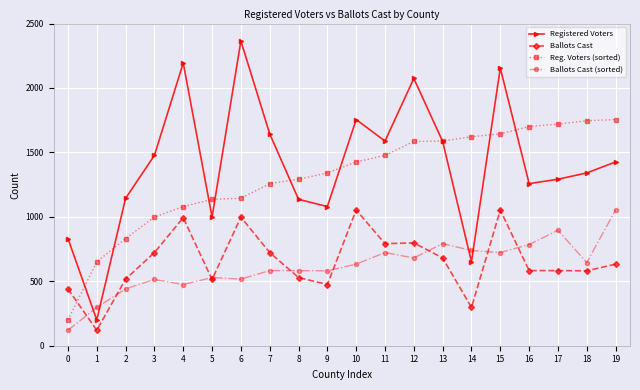

Where does the Registered Voters series first go above 1426?

3